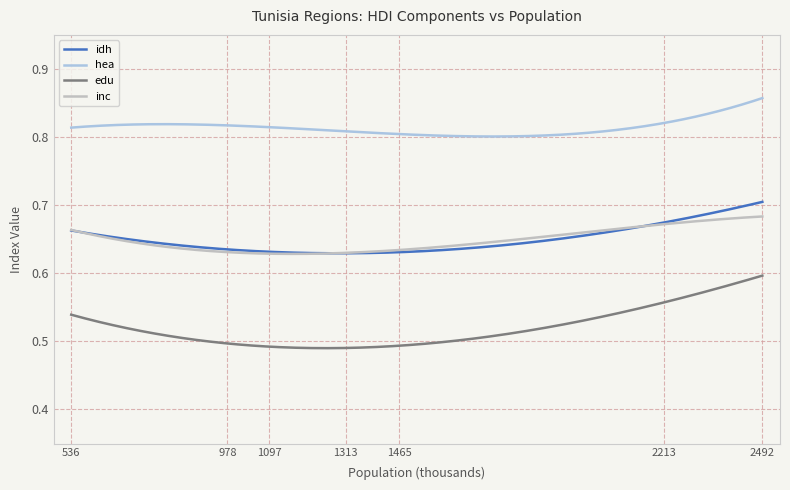

Which series has the largest total across all categories?

hea